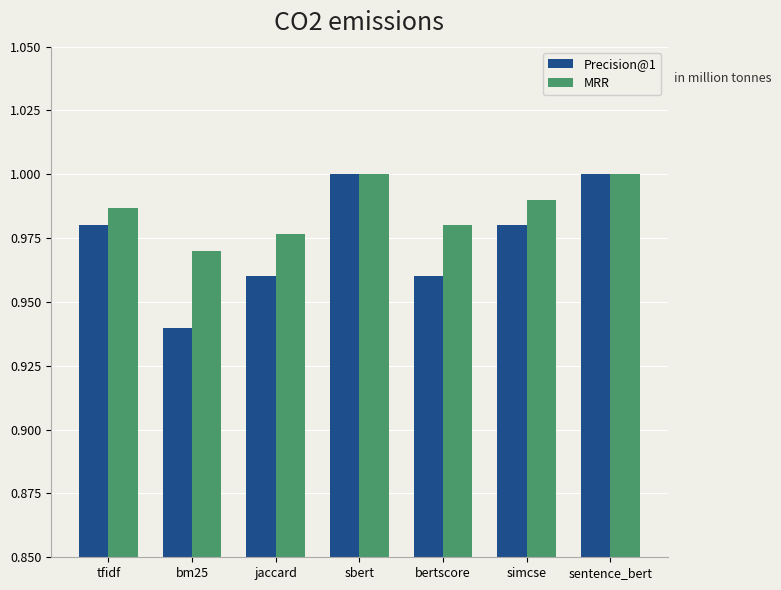

The value of MRR at bertscore is 1.3. True or false?

False